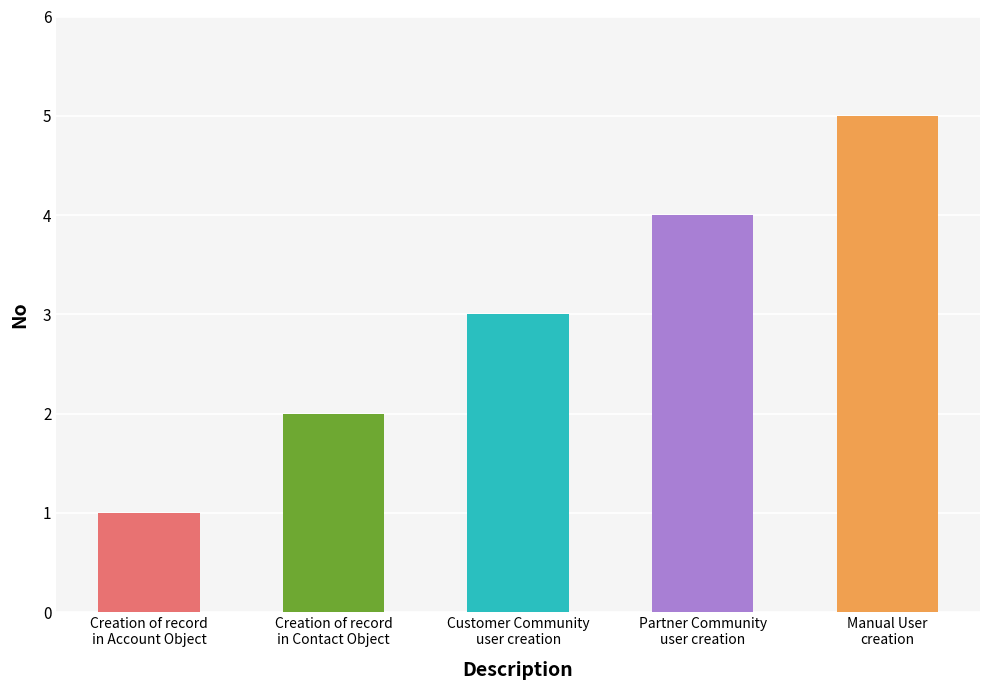

What is the approximate value at Manual User
creation?

5